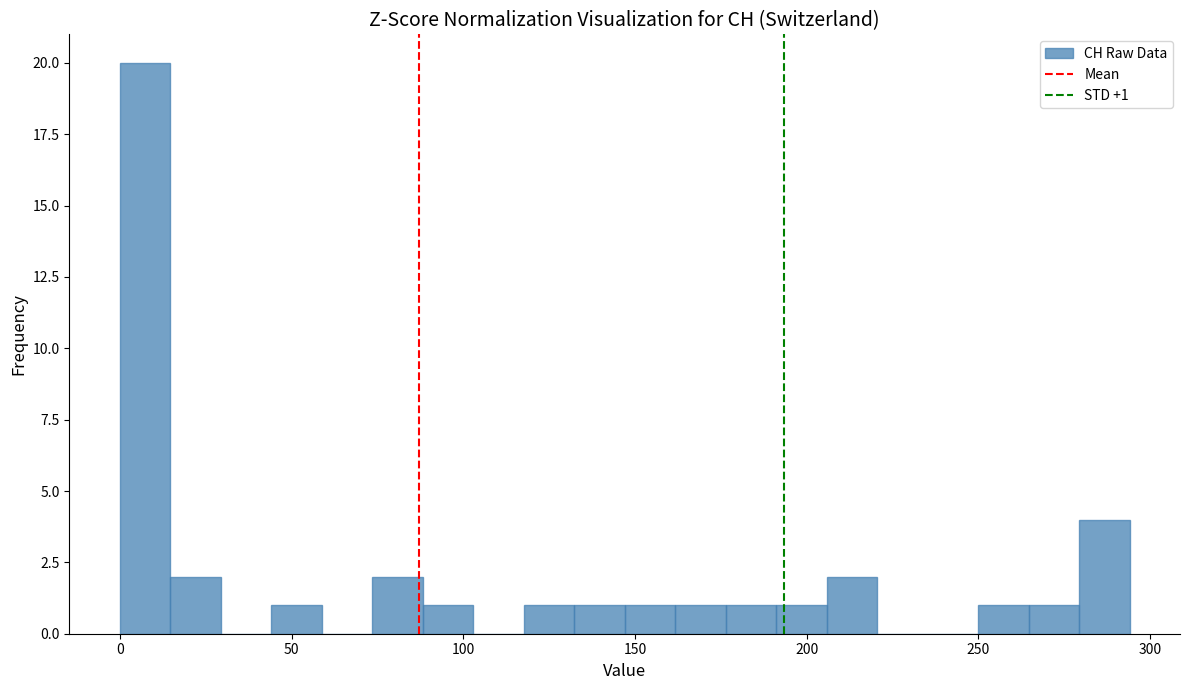

Read against the x-axis, roughly where is the centre of the tallest bar?

5